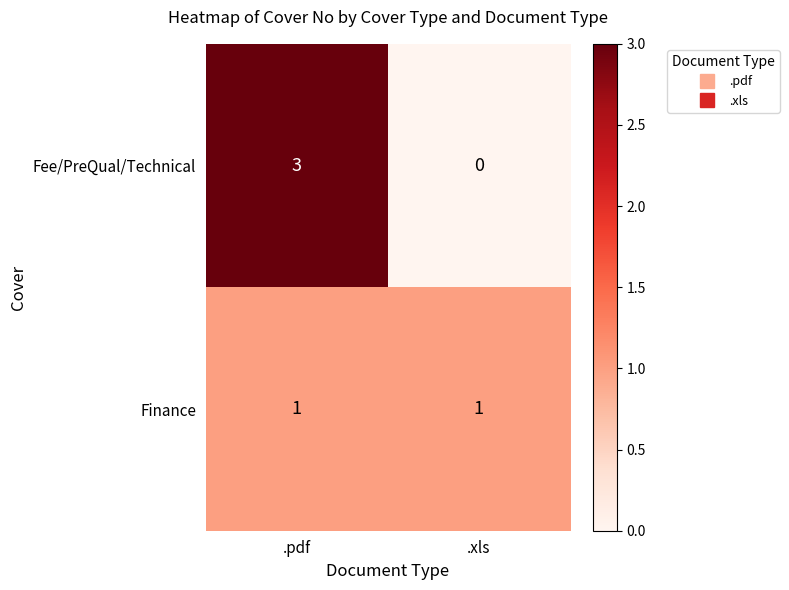

At which category is the sum across all series the highest?

.pdf